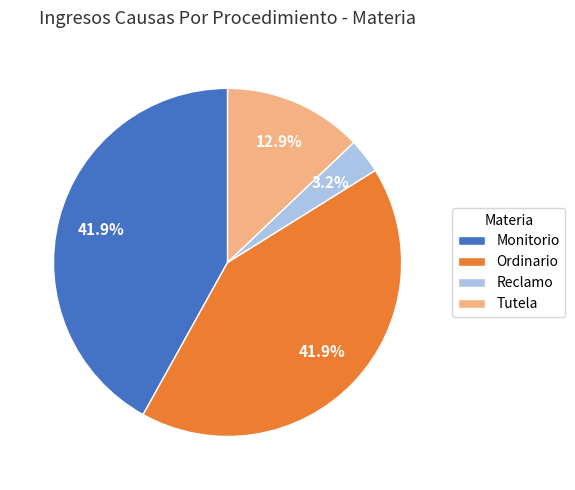

Is it true that Monitorio is 50% of the pie?

False